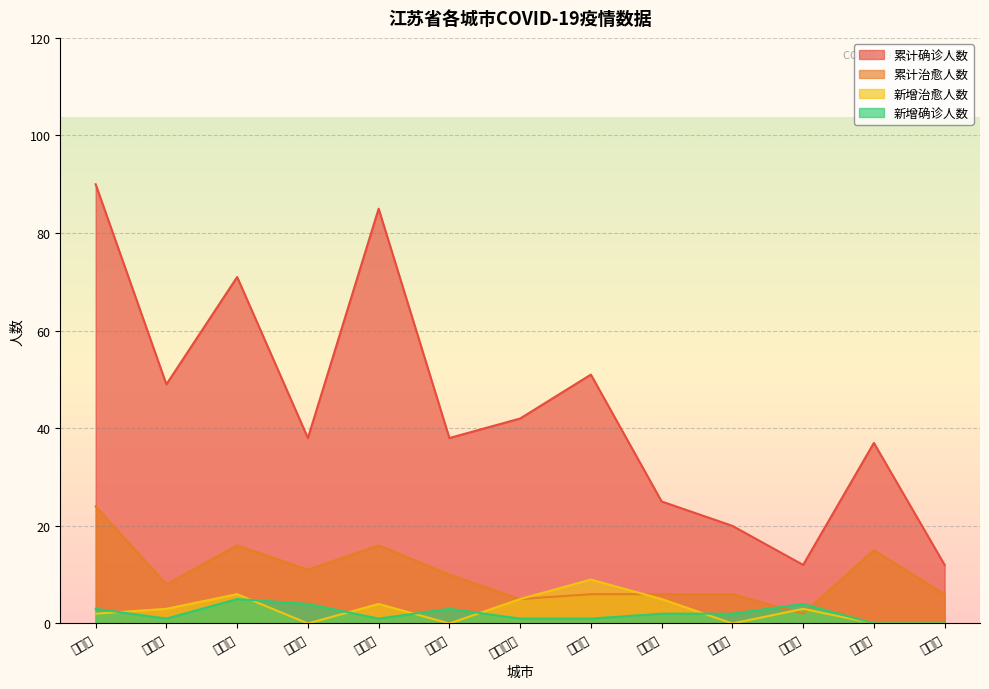

How many lines are shown in the chart?

4